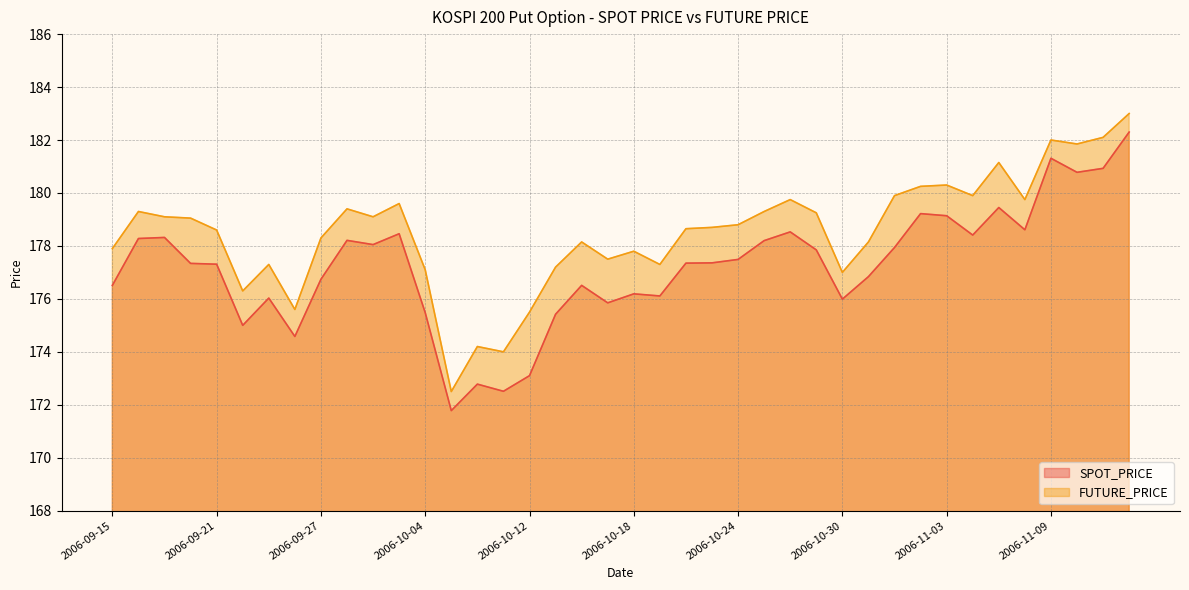

How many data points in FUTURE_PRICE are less than 178?

14